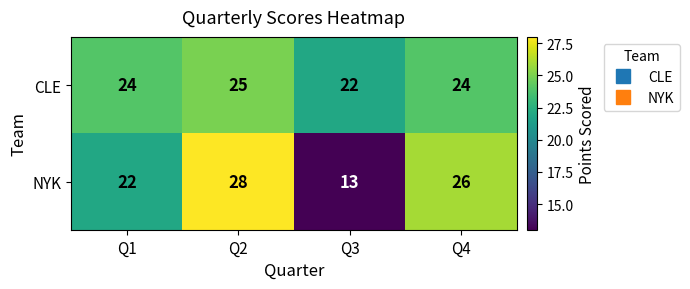

Where is NYK nearest to the value 20?

Q1